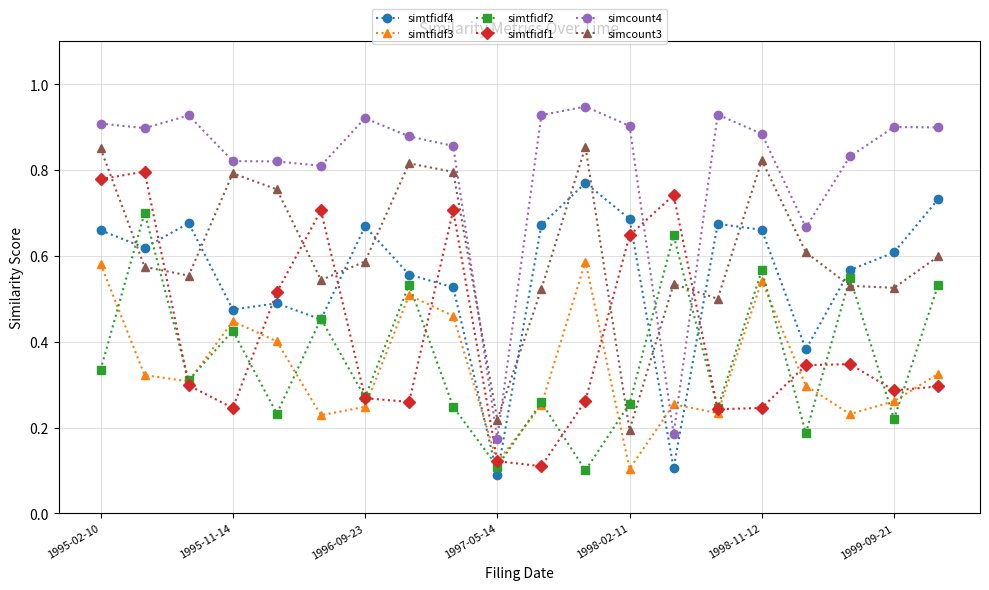

Count the simtfidf2 values in the range 0 to 1.

20